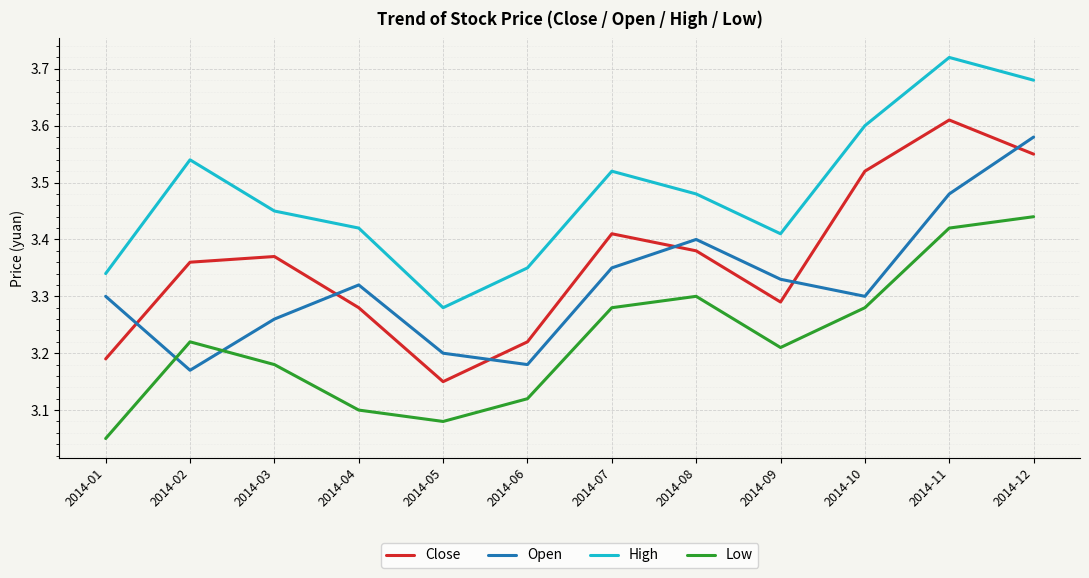

True or false: Close and High intersect in this chart.

False